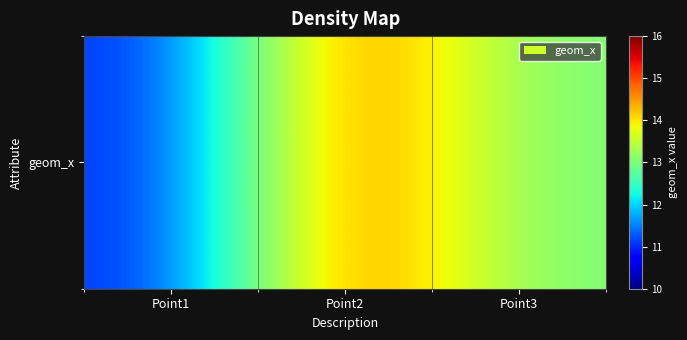

List the labels in order of value, smallest first.

Point1, Point3, Point2